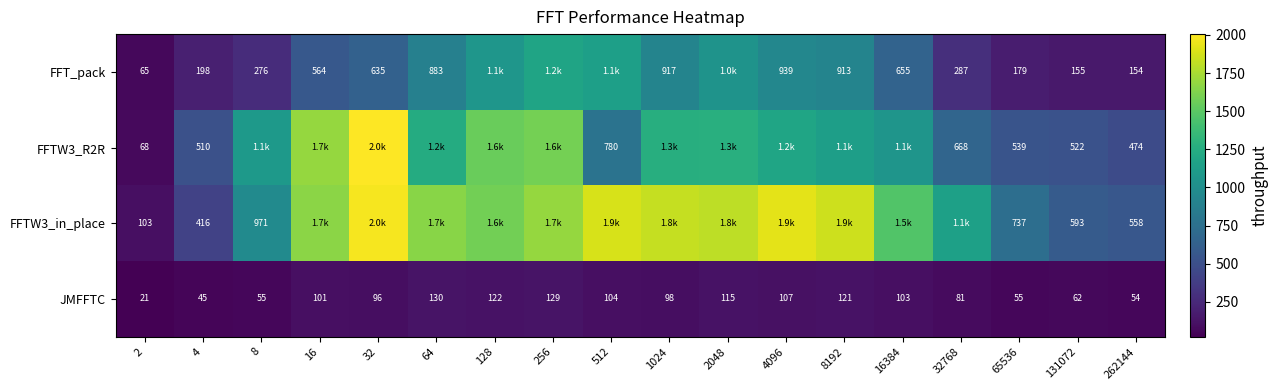

What is the difference between the maximum and minimum values in the JMFFTC series?

108.5